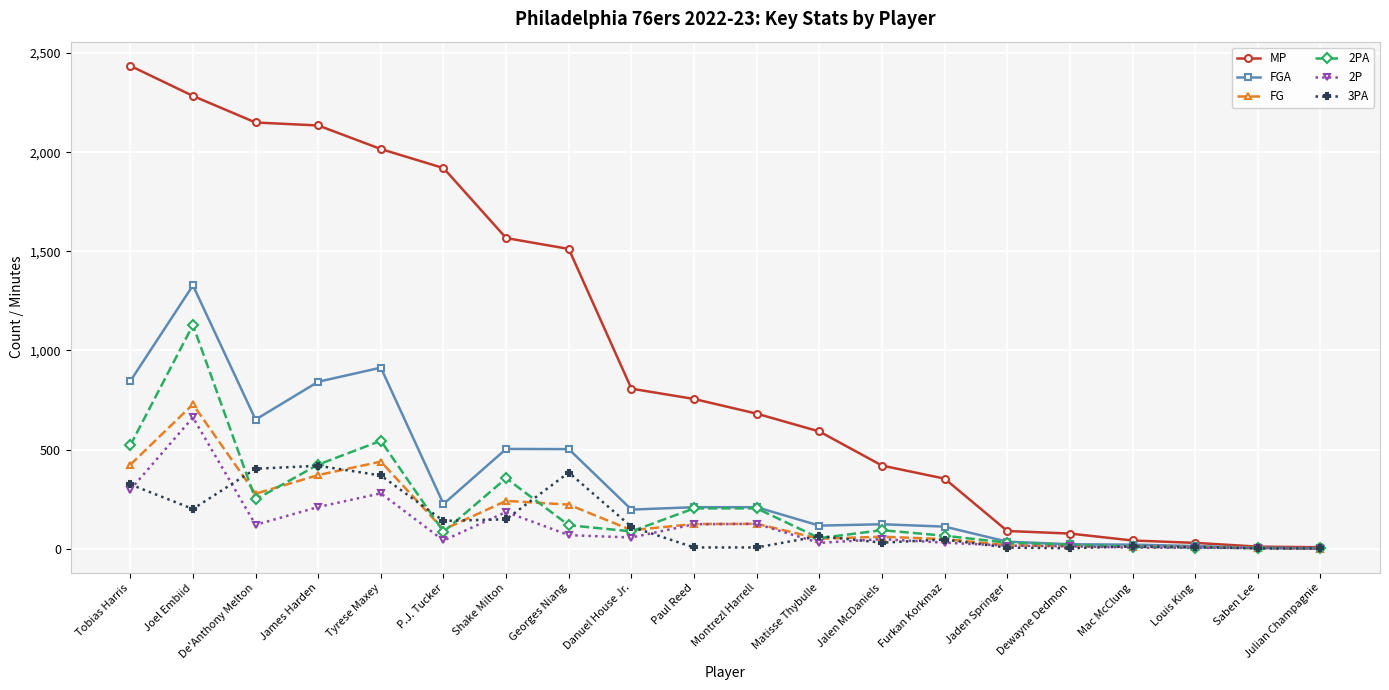

What is the value of the FGA point at the 5th from the left?

913